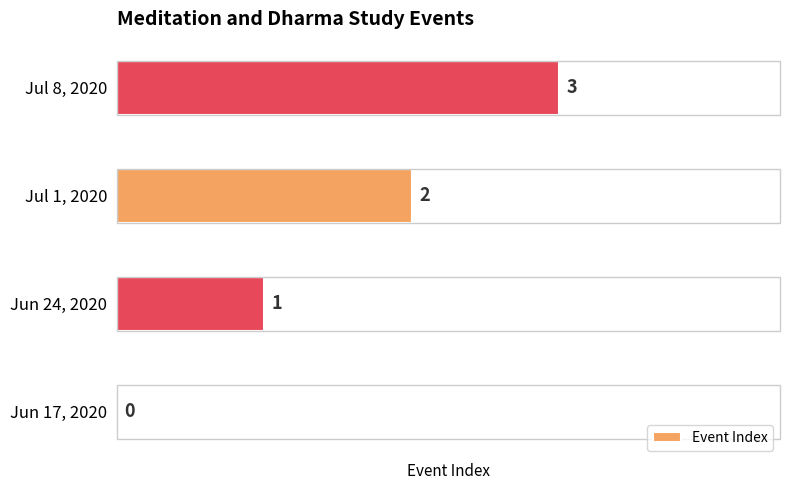

What is the sum of all values?

6